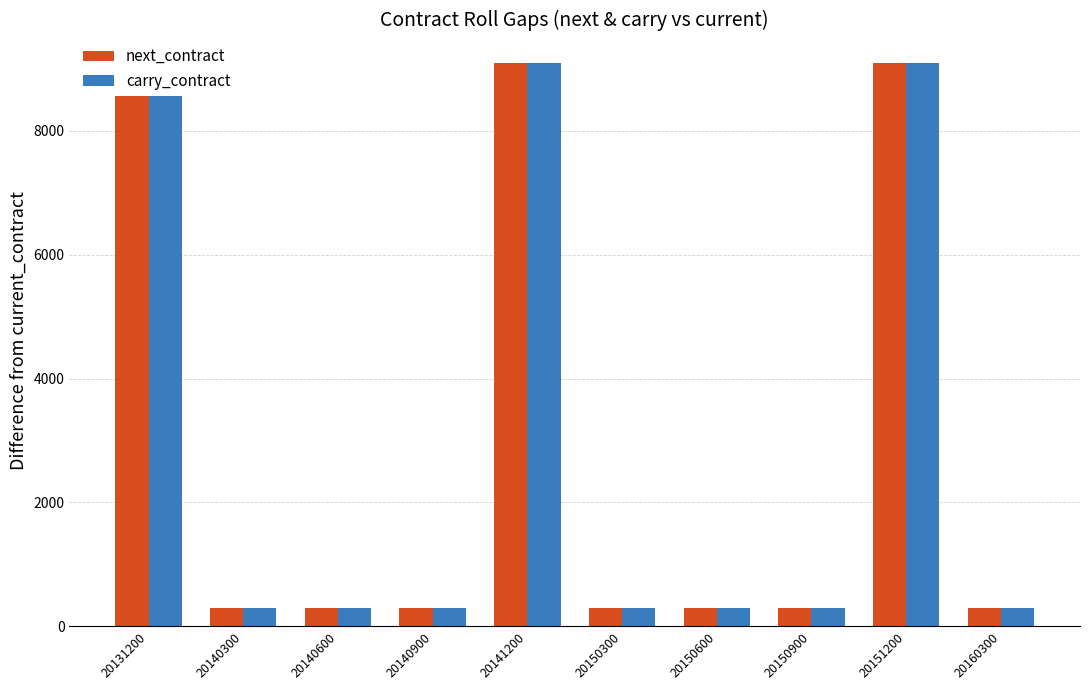

What is the sum of all carry_contract values?

29400